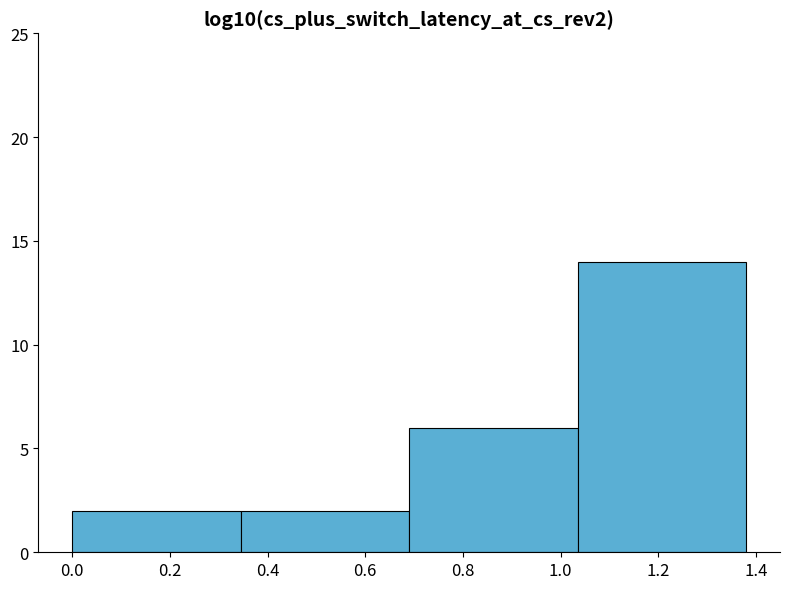

Over which range of the x-axis is the bar tallest?

1.04 to 1.38